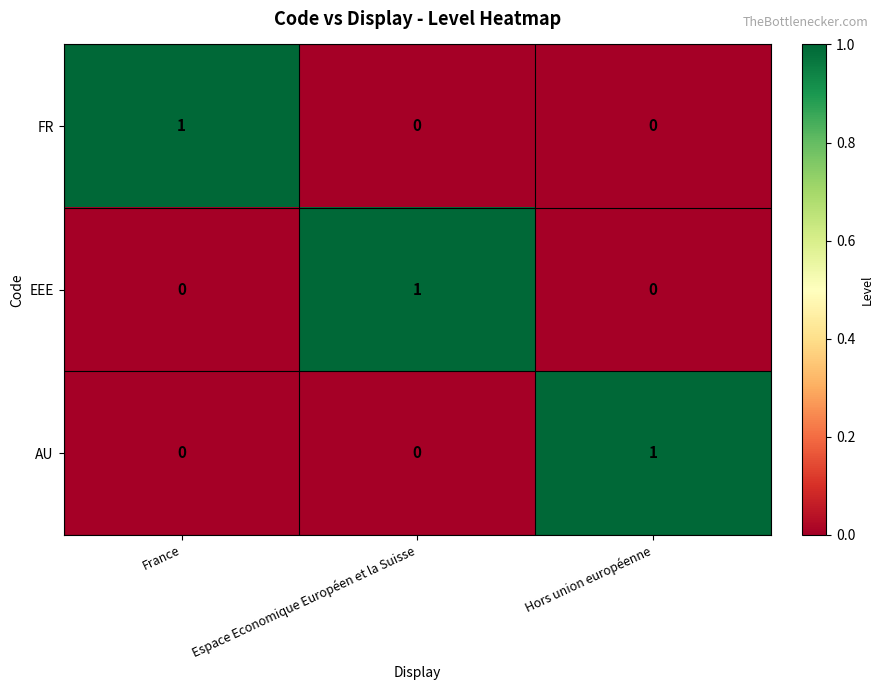

How many data points in EEE are above 0?

1